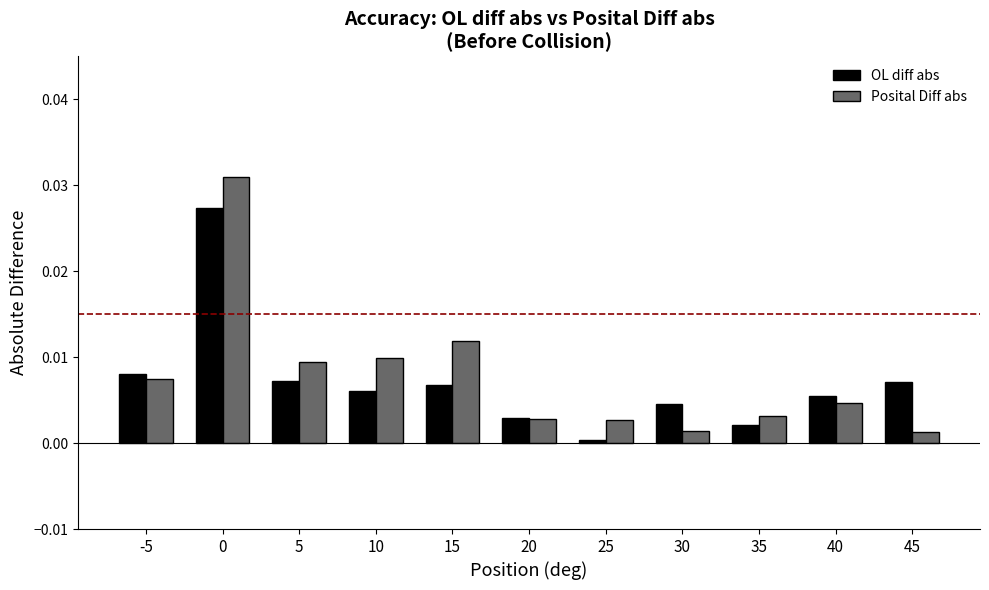

At 30, list the series in order from largest to smallest.

OL diff abs, Posital Diff abs